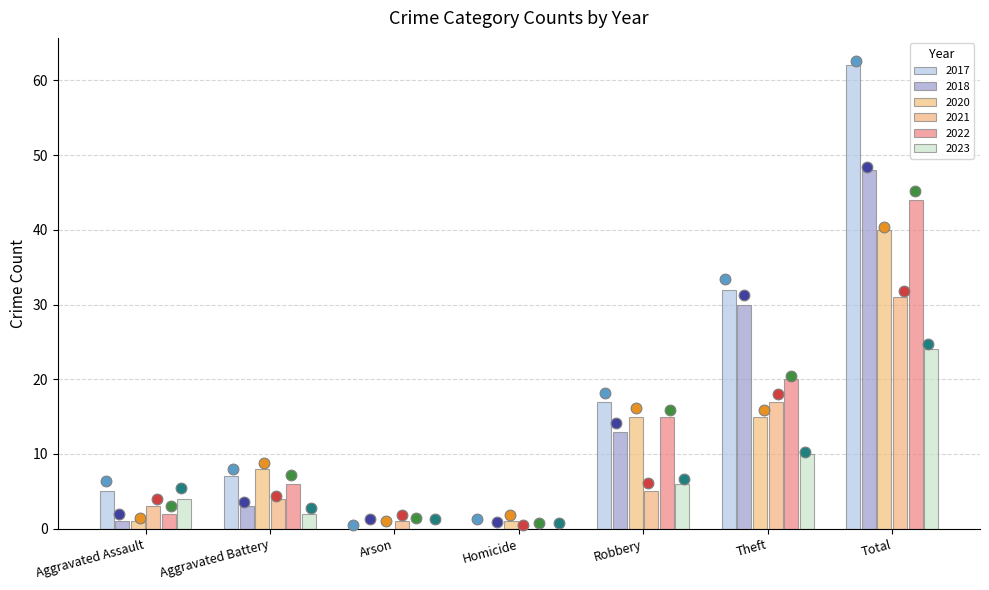

Is the value of 2023 at Total greater than the value of 2021 at Theft?

Yes